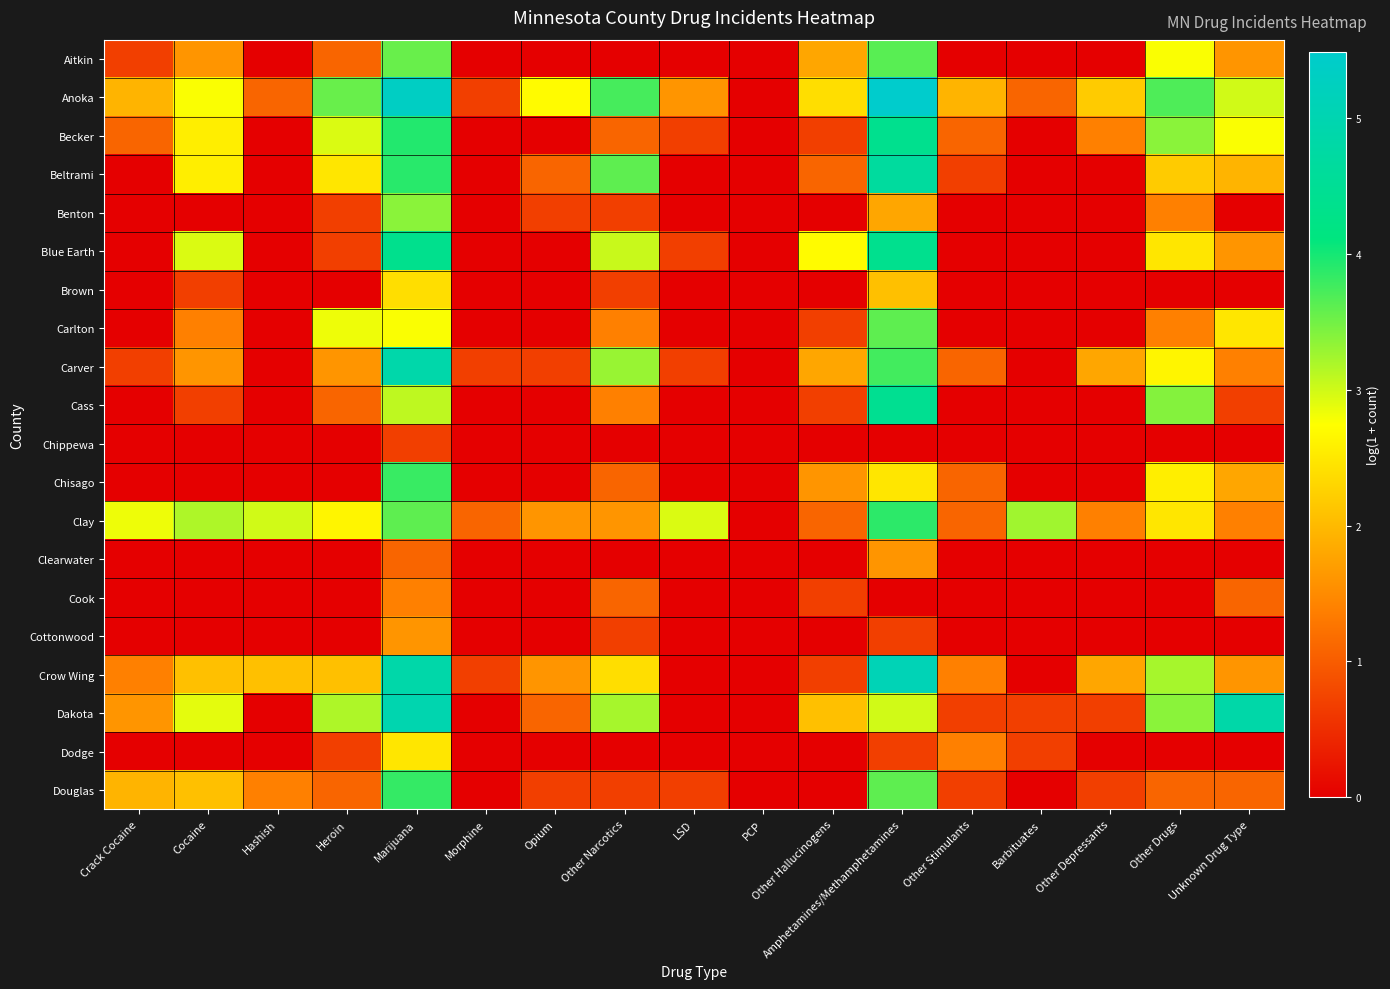

Between Heroin and Marijuana, which series saw the biggest shift?

Chisago